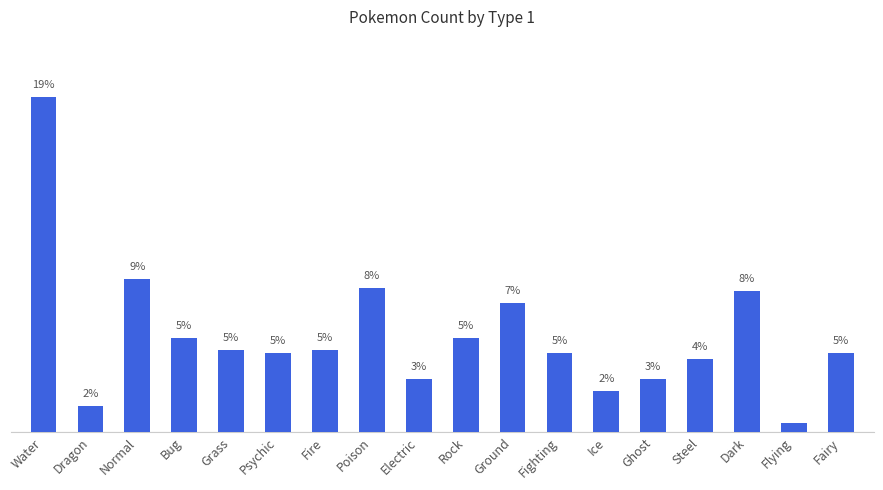

Are the bars horizontal?

No